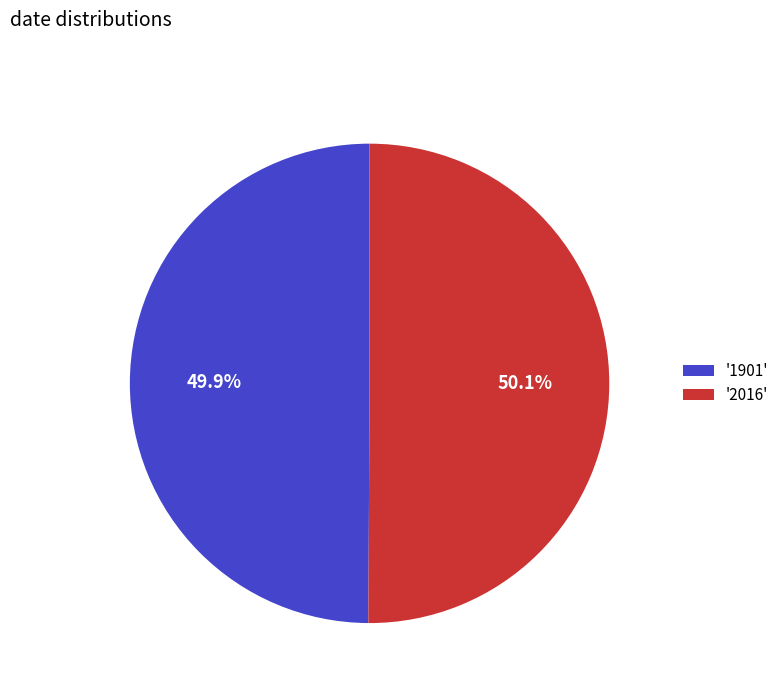

Combined, what portion of the pie is '2016' and '1901'?

100.0%